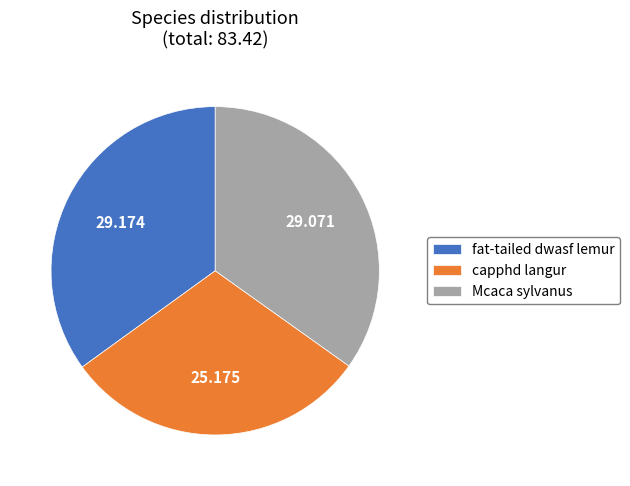

Which has a higher value, fat-tailed dwasf lemur or capphd langur?

fat-tailed dwasf lemur